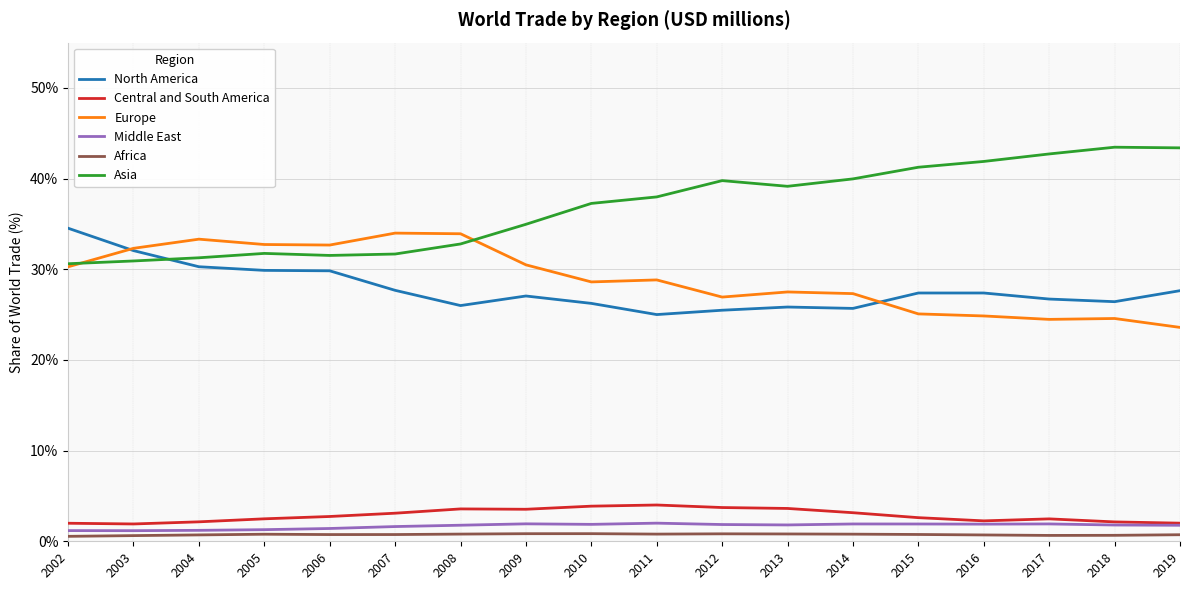

True or false: Middle East and North America intersect in this chart.

False